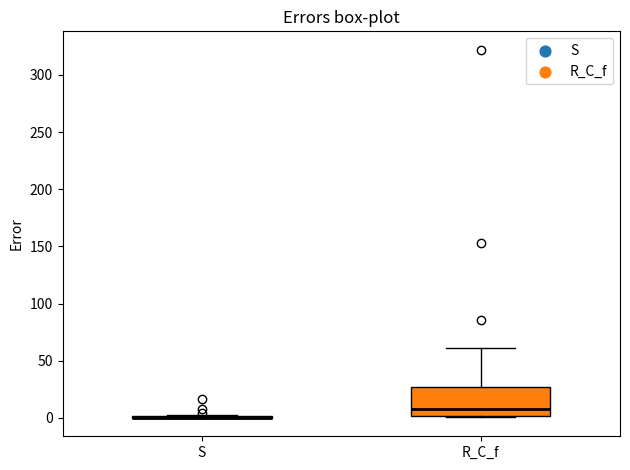

Where is the upper edge of the box for R_C_f on the y-axis? The values are not printed on the chart, so give them approximately, as read against the axis.

25